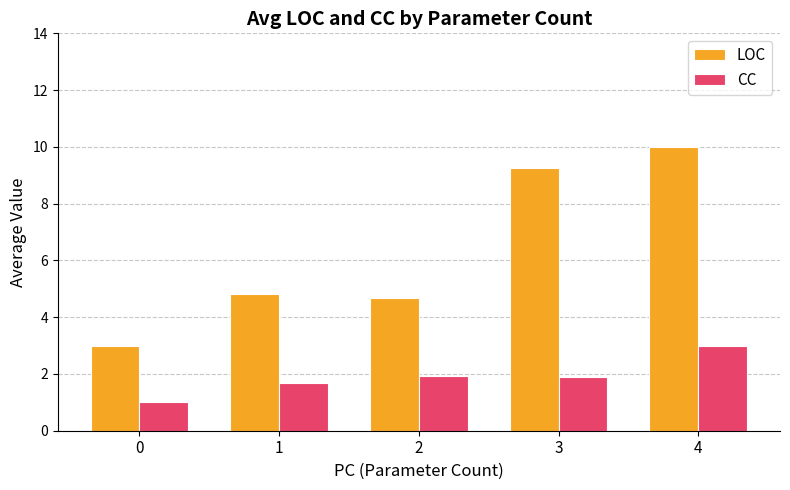

Which series has the widest spread of values?

LOC